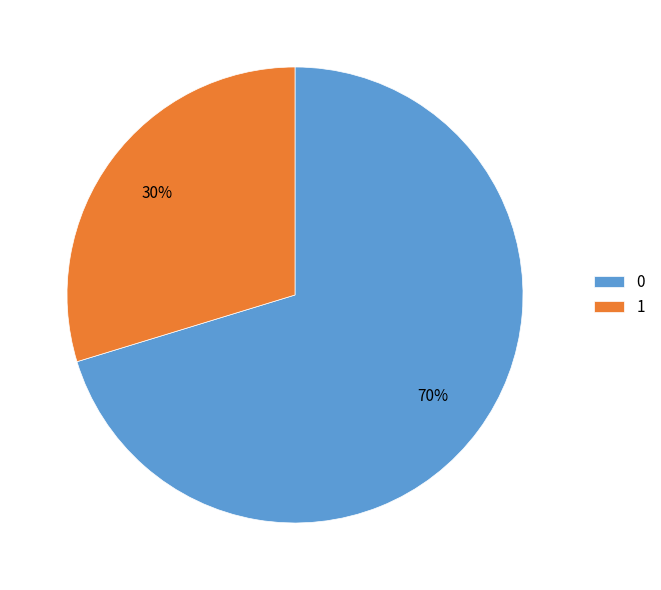

To the nearest percent, what percentage of the pie is 1?

30%